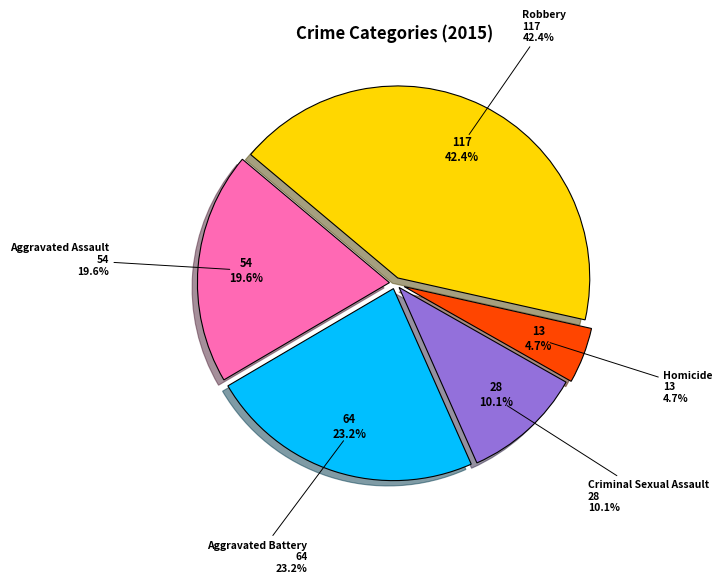

What is the smallest slice in the pie chart?

Homicide